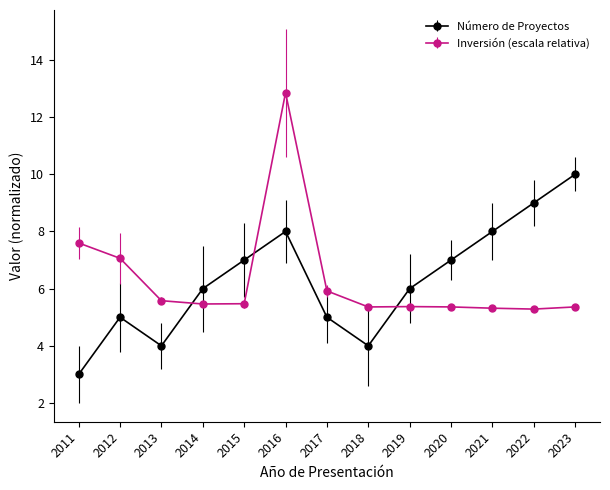

Rank the series at 2019 from highest to lowest value.

Número de Proyectos, Inversión (escala relativa)